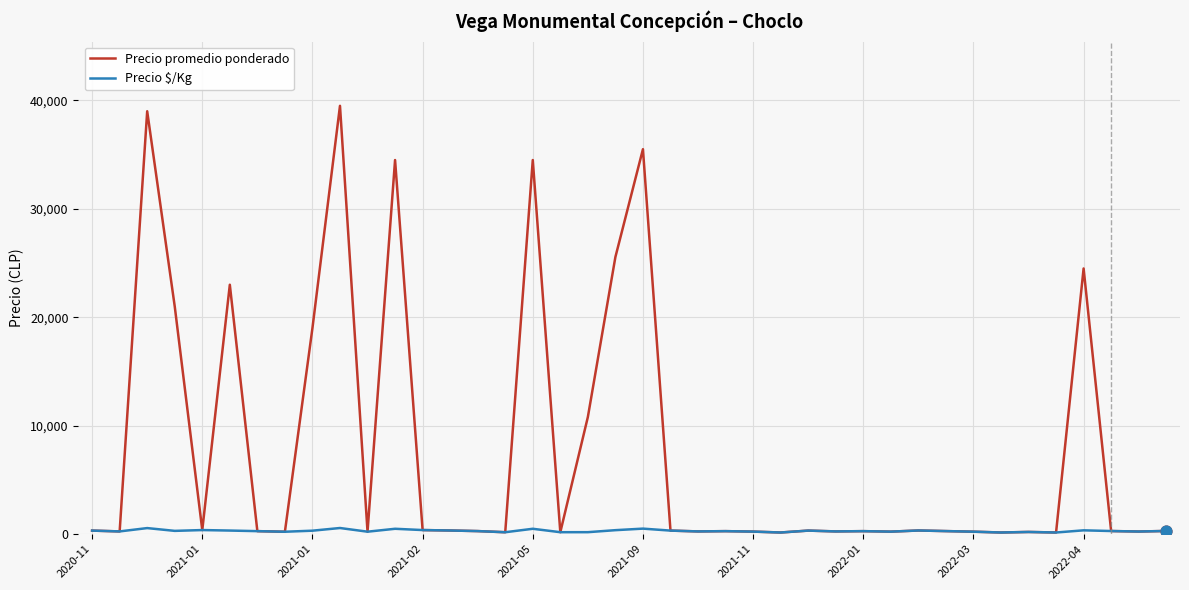

What are all the series names shown in the legend?

Precio promedio ponderado, Precio $/Kg